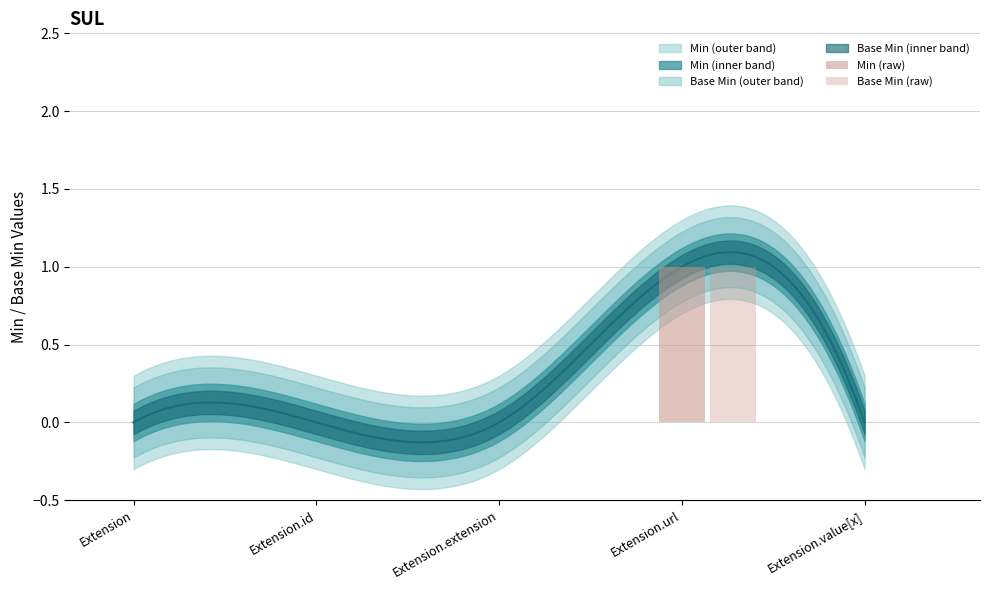

At how many categories does at least one series exceed 0?

1